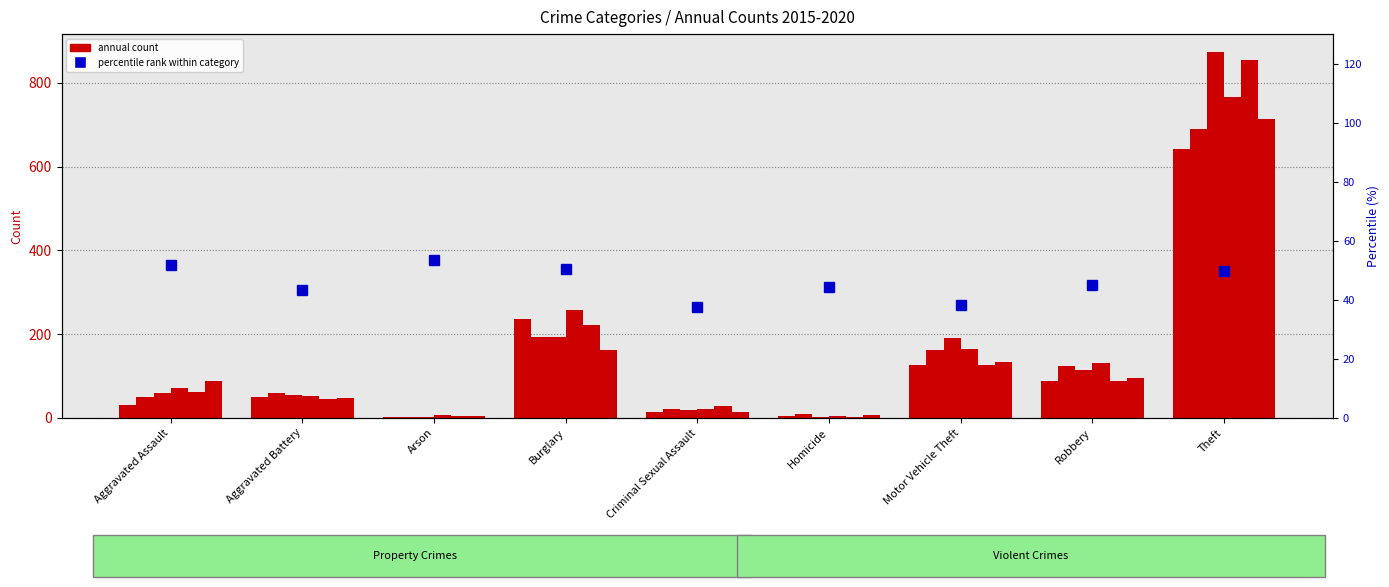

Reading left to right, list all the values displayed in this chart.

51.8	43.3	53.3	50.5	37.5	44.4	38.4	45.0	49.7